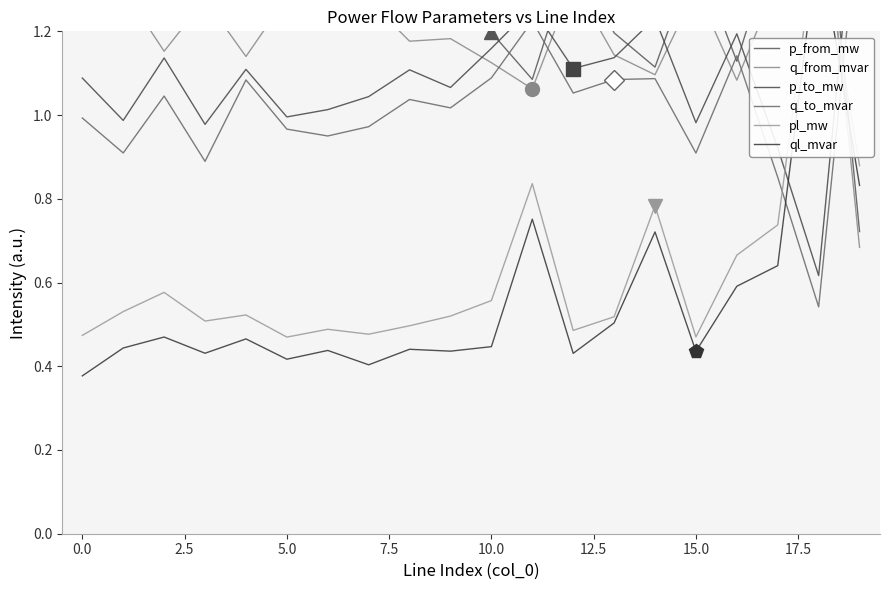

Is it true that q_to_mvar equals 0.7 at 16?

False